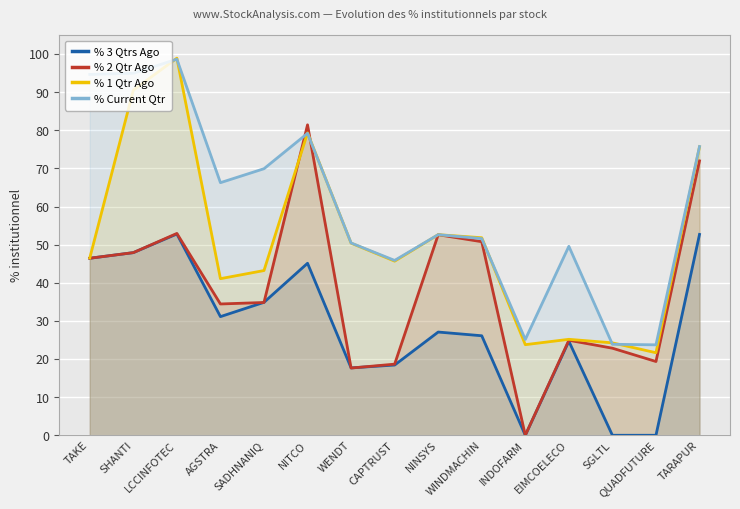

Does the chart display data point markers on the line(s)?

No